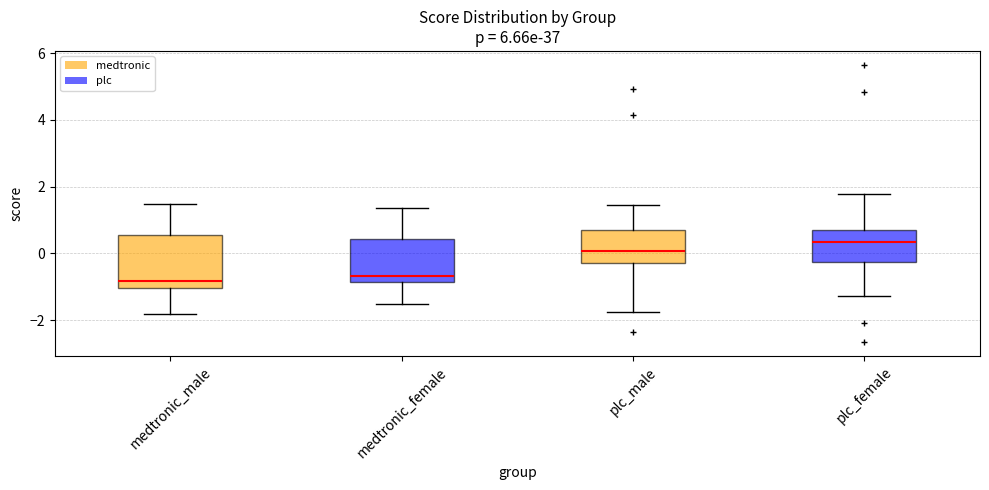

Which box's median line is the highest?

plc_female